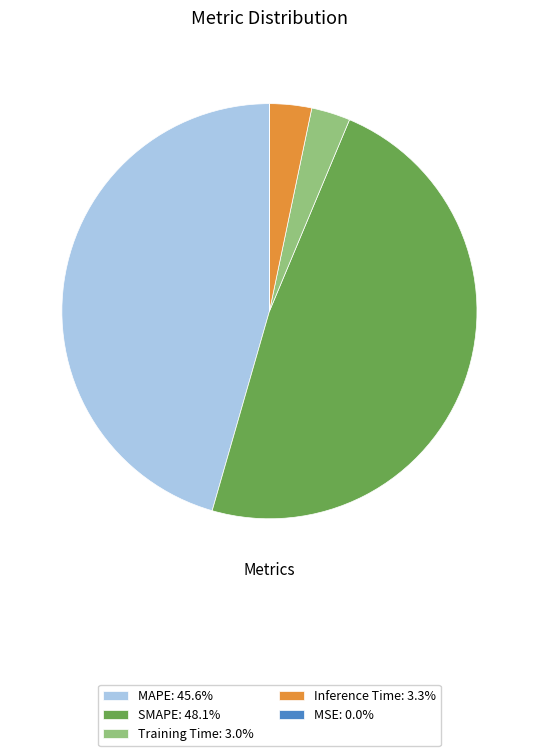

Does Training Time: 3.0% account for over 50% of the chart?

No